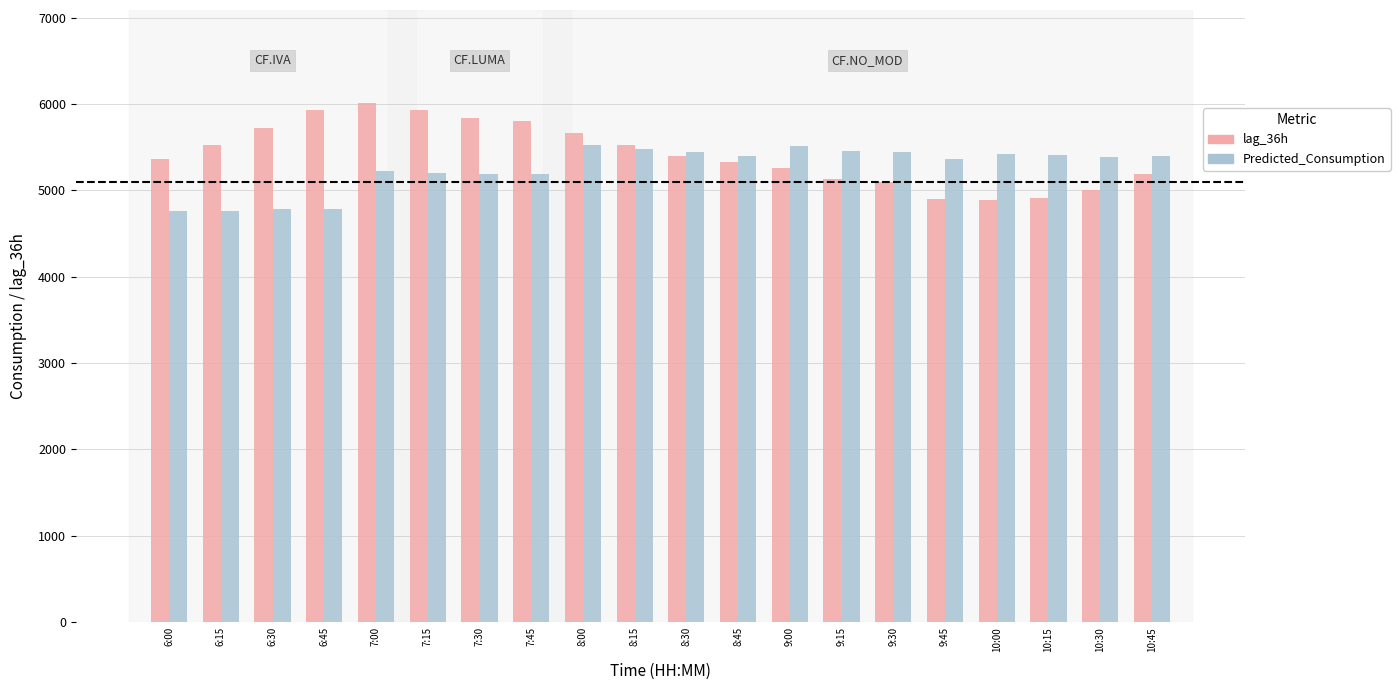

The lag_36h series shows 5188.0 at 10:45. True or false?

True